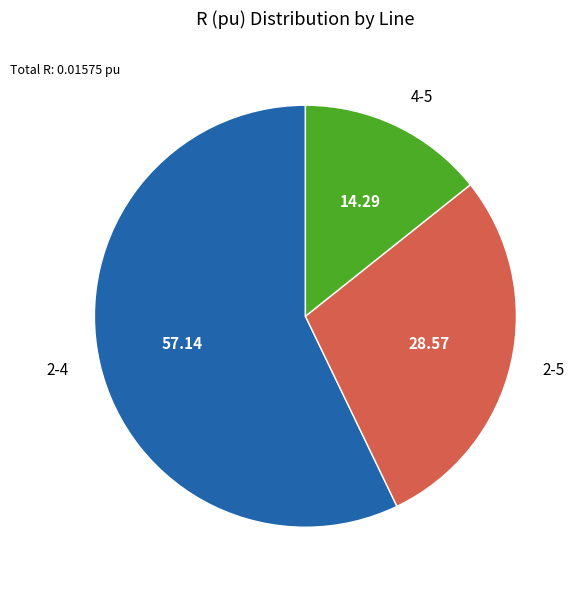

Is it true that 2-5 is 20% of the pie?

False